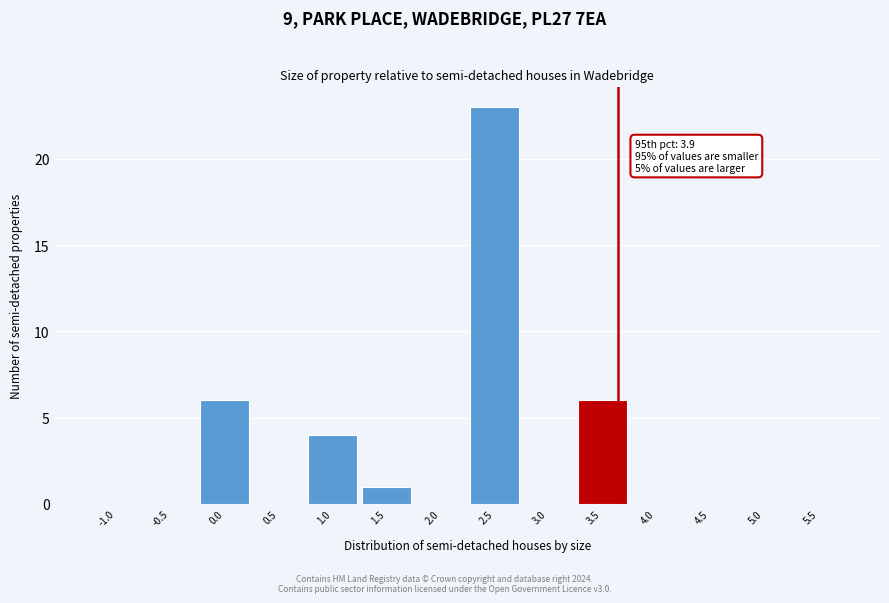

Reading left to right, extract all data points from this chart.

-1.0=0	-0.5=0	0.0=6	0.5=0	1.0=4	1.5=1	2.0=0	2.5=23	3.0=0	3.5=6	4.0=0	4.5=0	5.0=0	5.5=0